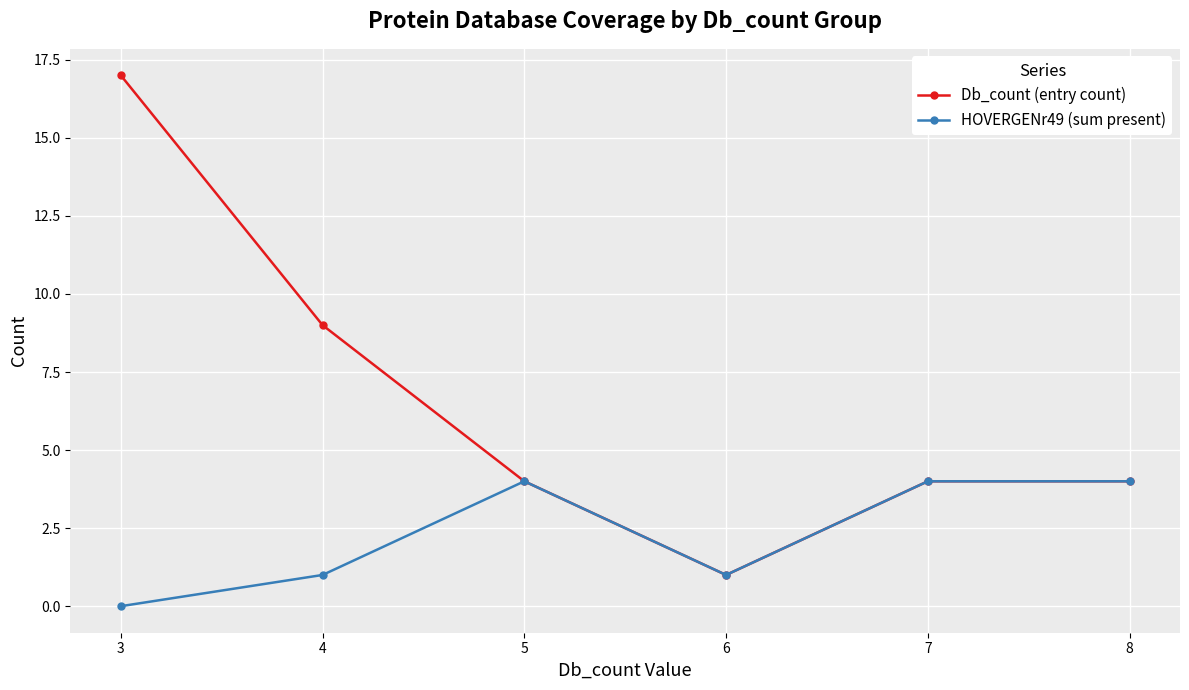

How many HOVERGENr49 (sum present) values are between 1 and 4?

5